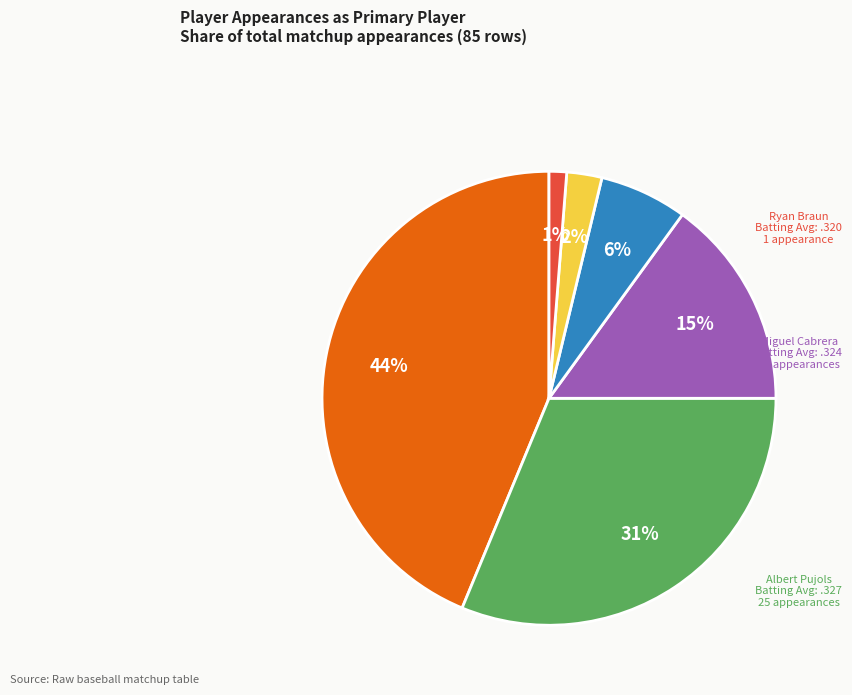

To the nearest percent, what percentage of the pie is Pablo Sandoval?

44%